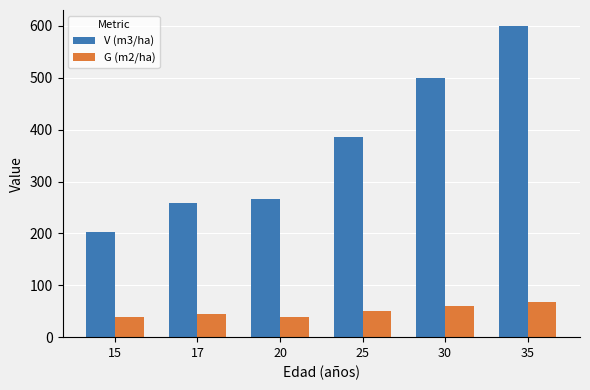

Which category has the lowest value in the V (m3/ha) series?

15